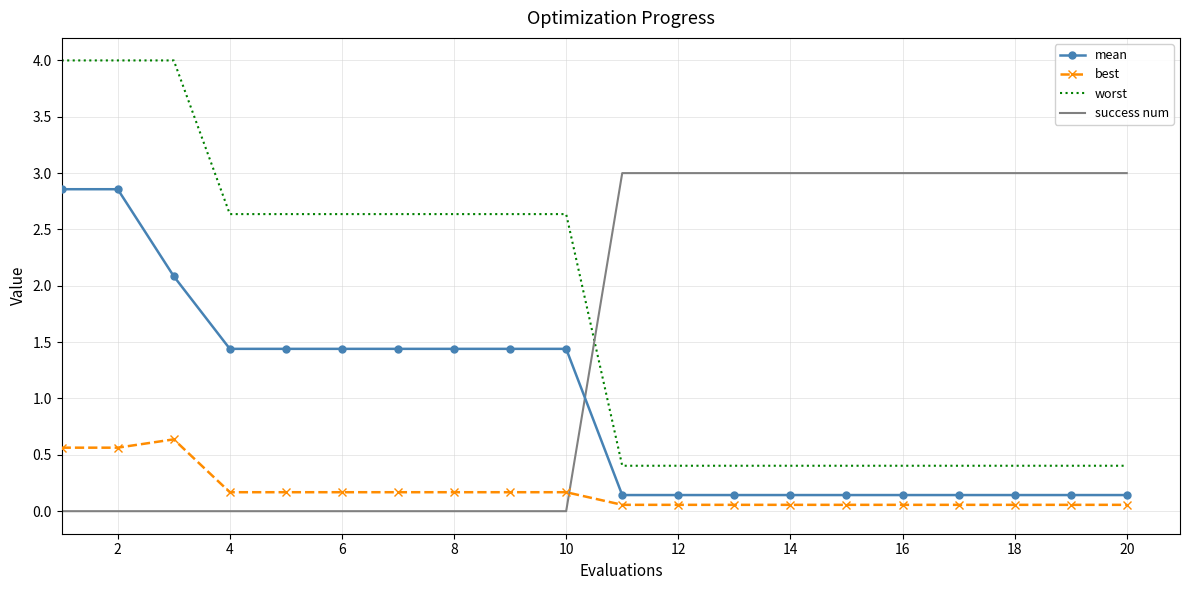

Which series has the largest total across all categories?

worst